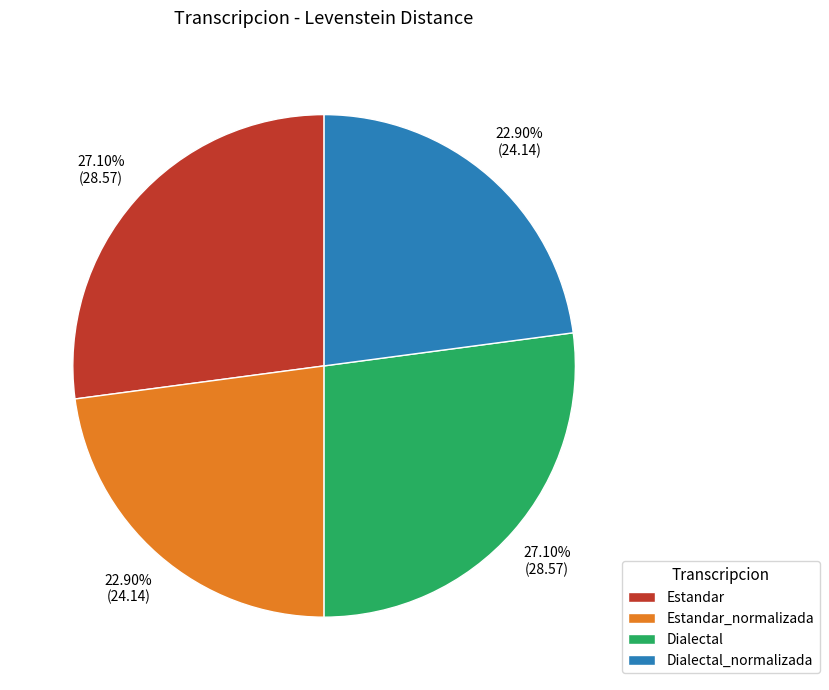

Count the number of slices in the pie.

4